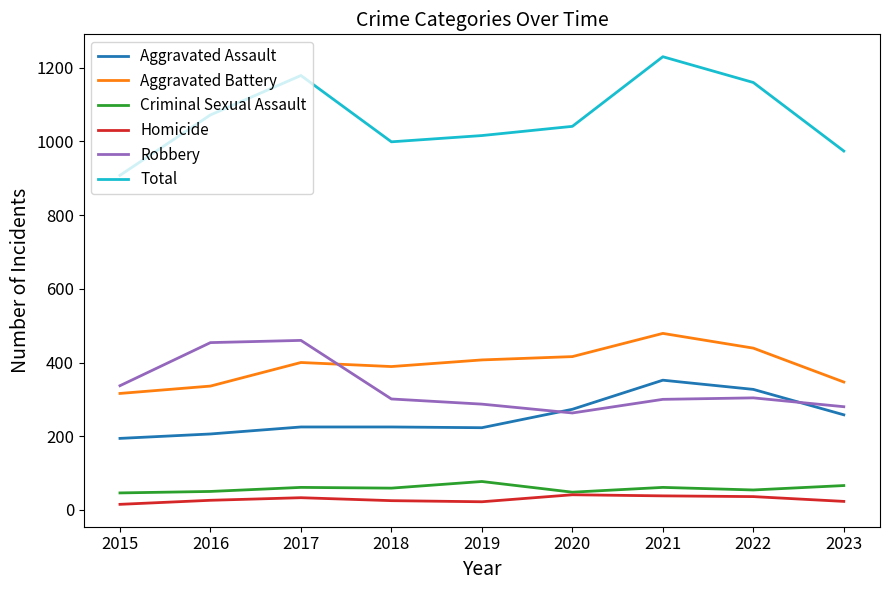

What is the average value of the Aggravated Battery series?

392